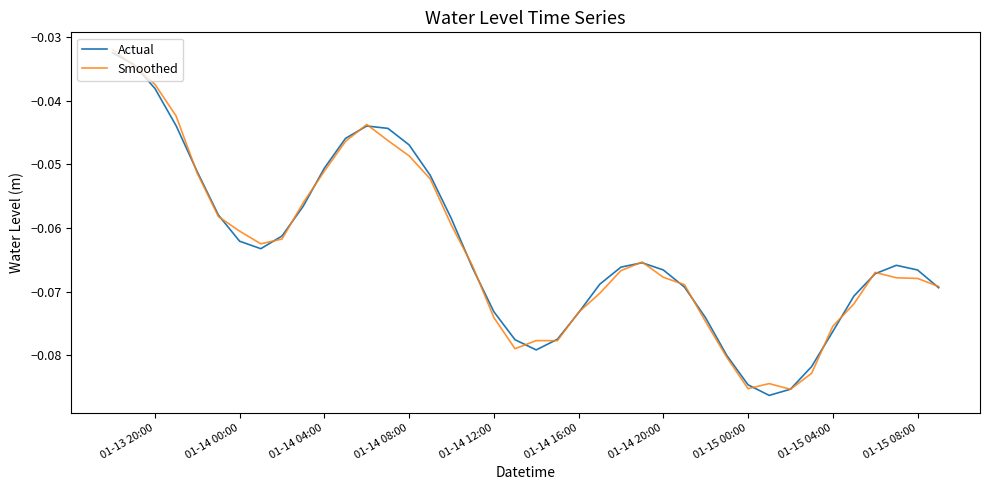

What are all the series names shown in the legend?

Actual, Smoothed